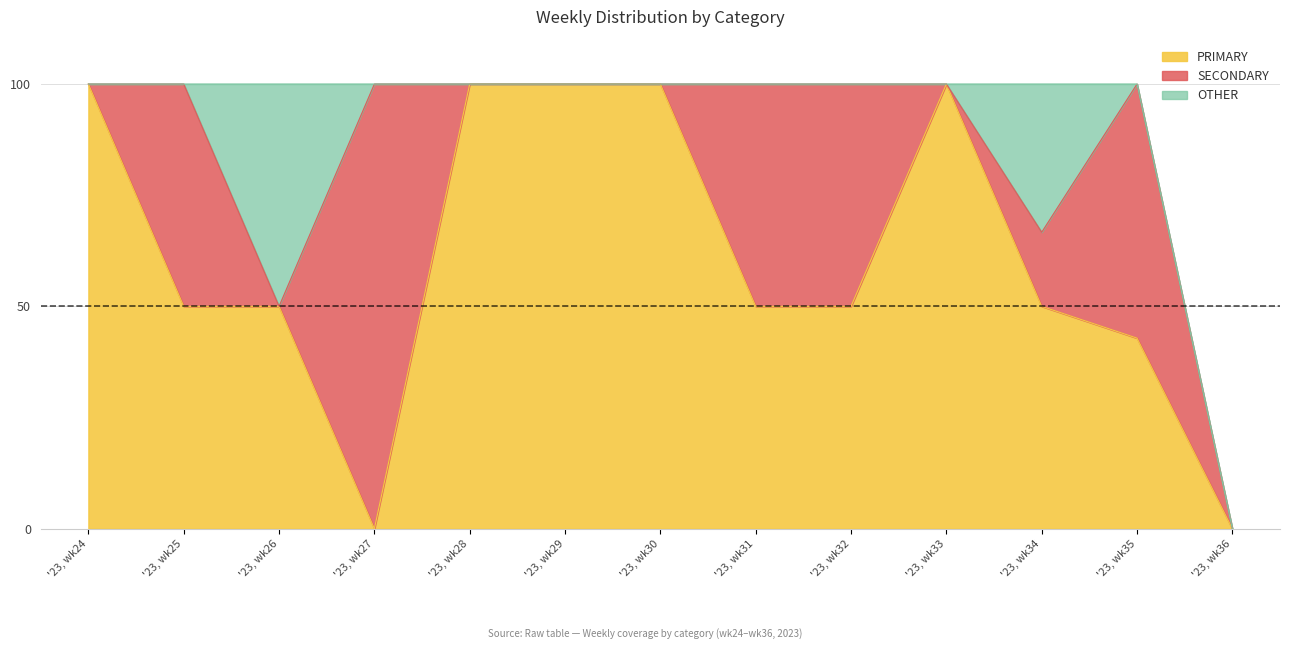

What is the sum of all PRIMARY values?

792.9